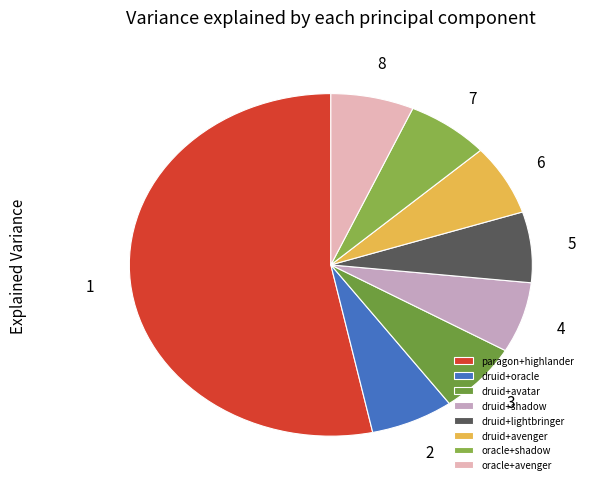

To the nearest percent, what portion does druid+oracle represent?

7%